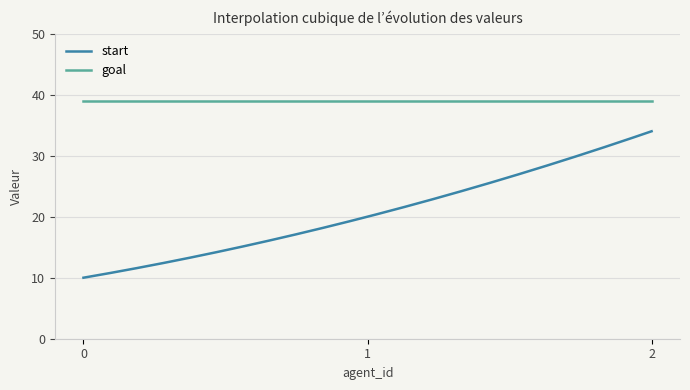

What are all the series names shown in the legend?

start, goal